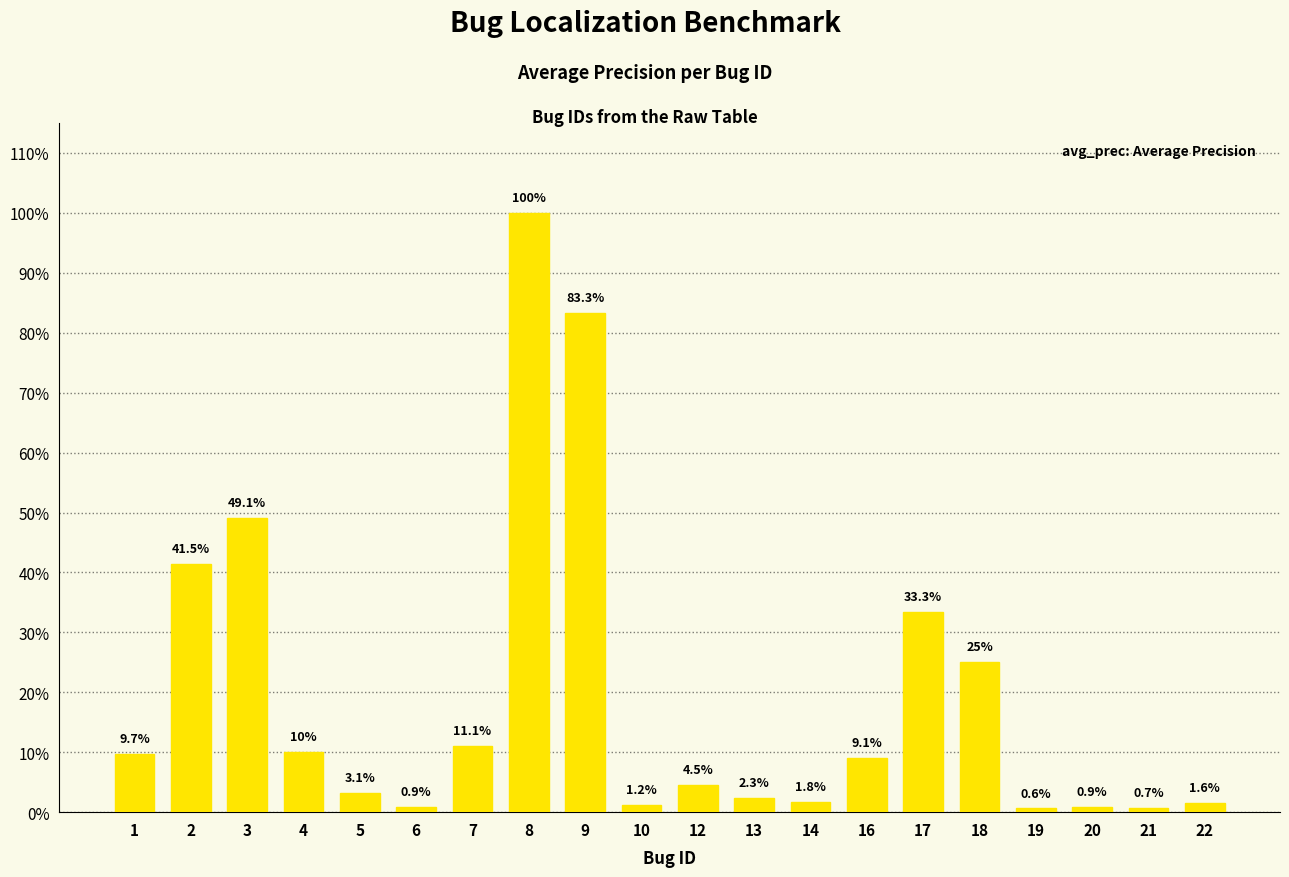

Does the chart contain stacked bars?

No